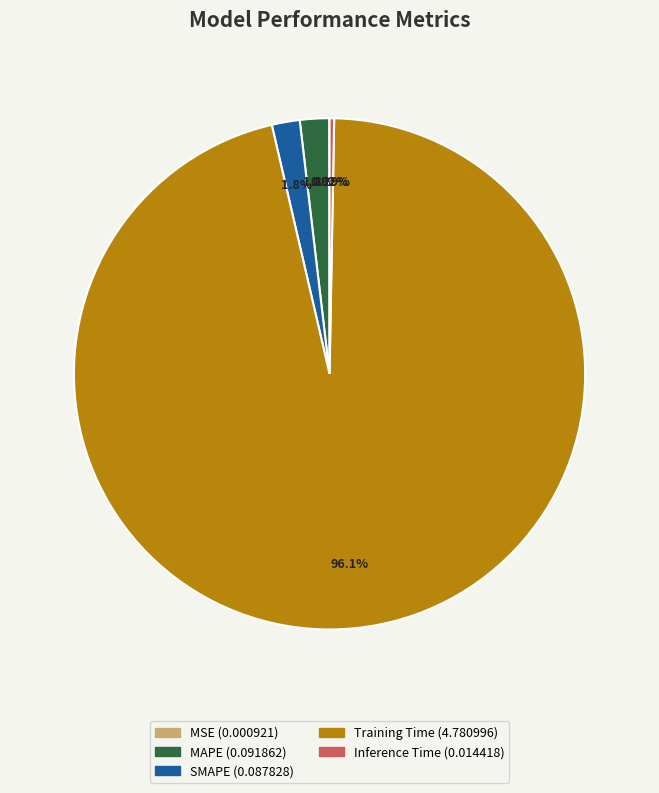

Does Training Time represent more than half of the total?

Yes